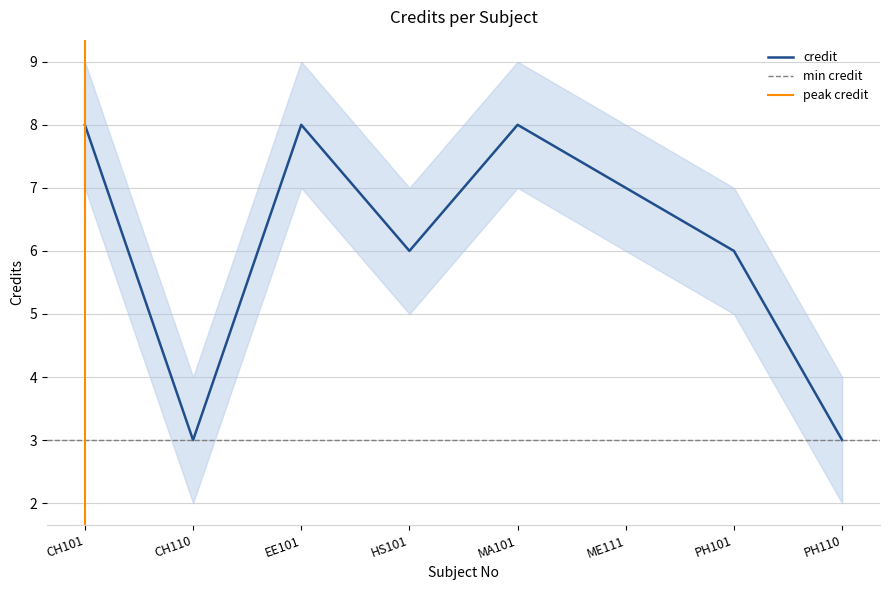

What position from the left is ME111?

6